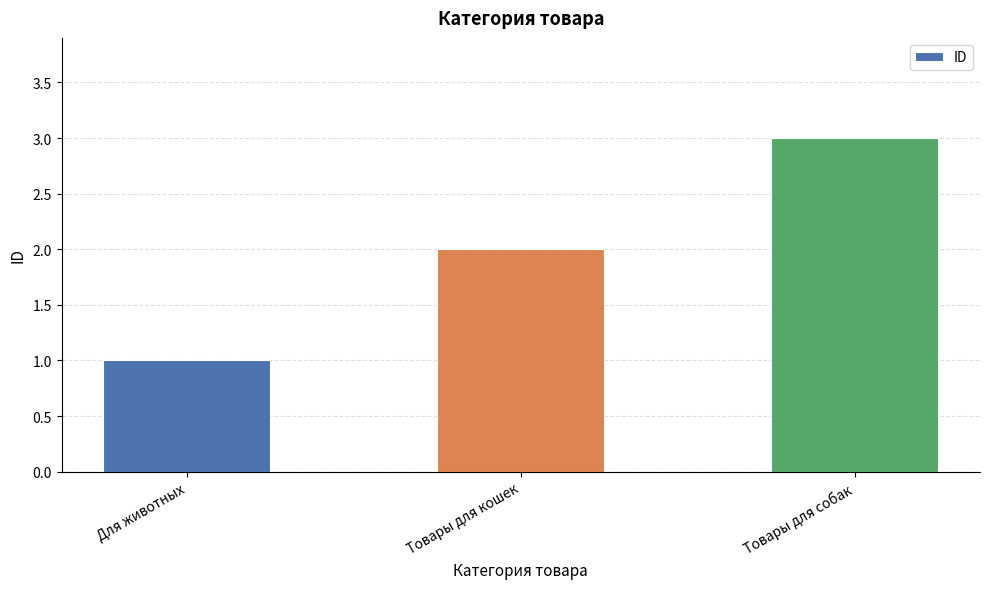

Reading left to right, transcribe all the data shown in this chart.

1	2	3